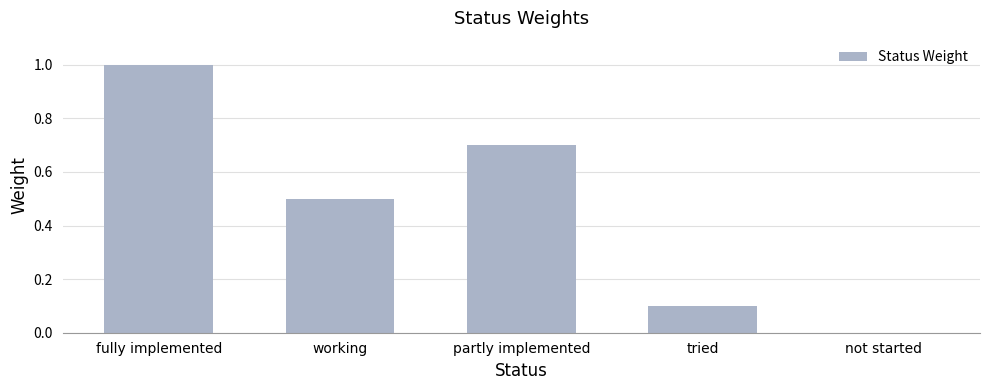

True or false: the data shows 0.7 at not started.

False